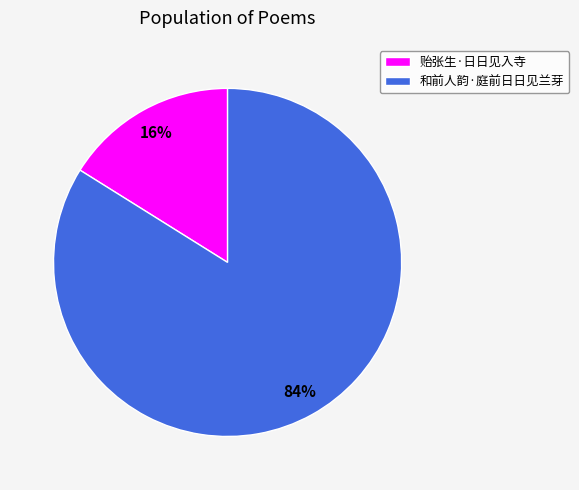

Rank the categories by value from highest to lowest.

和前人韵·庭前日日见兰芽, 贻张生·日日见入寺